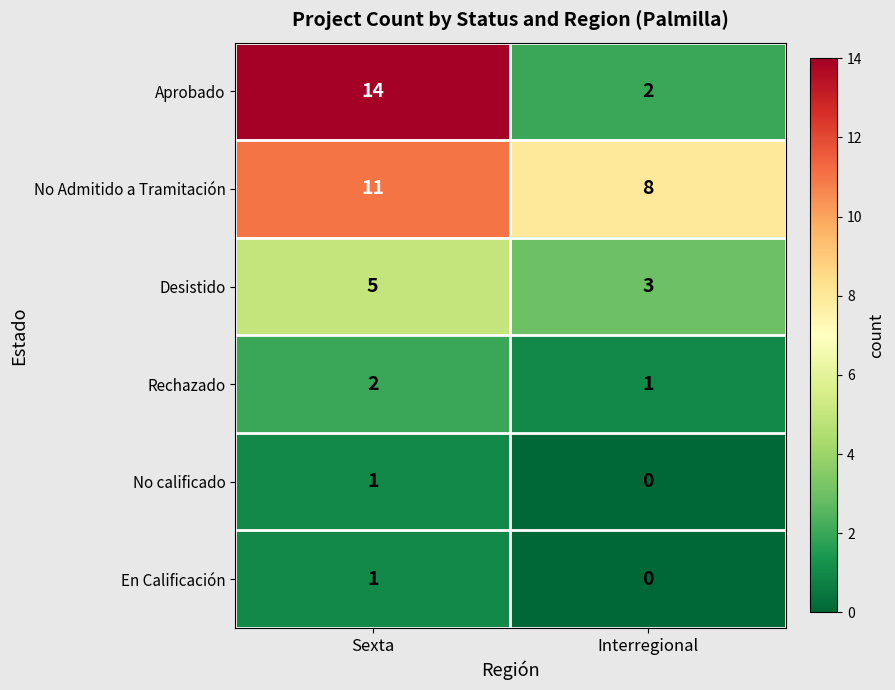

Which series has the largest range (max minus min)?

Aprobado